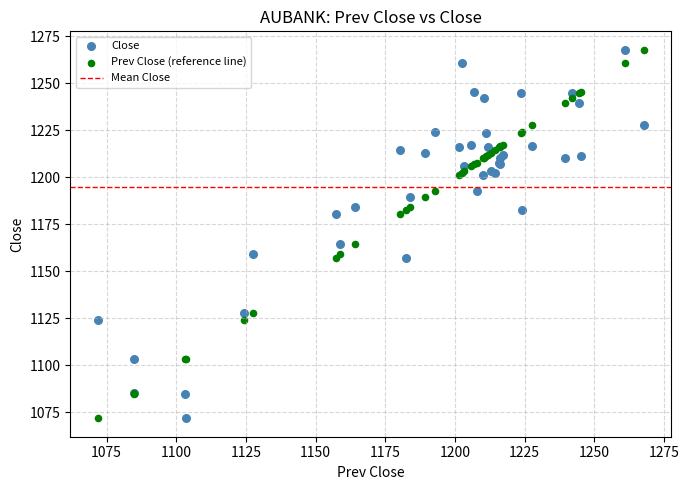

What is the X range (max minus min) for the scatter plot?

196.0